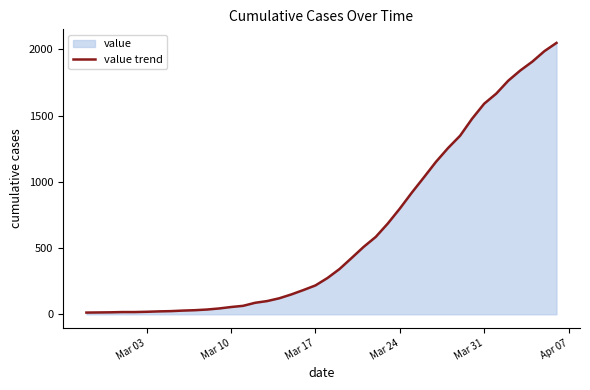

True or false: there are more than 1 points higher than both neighbors.

False